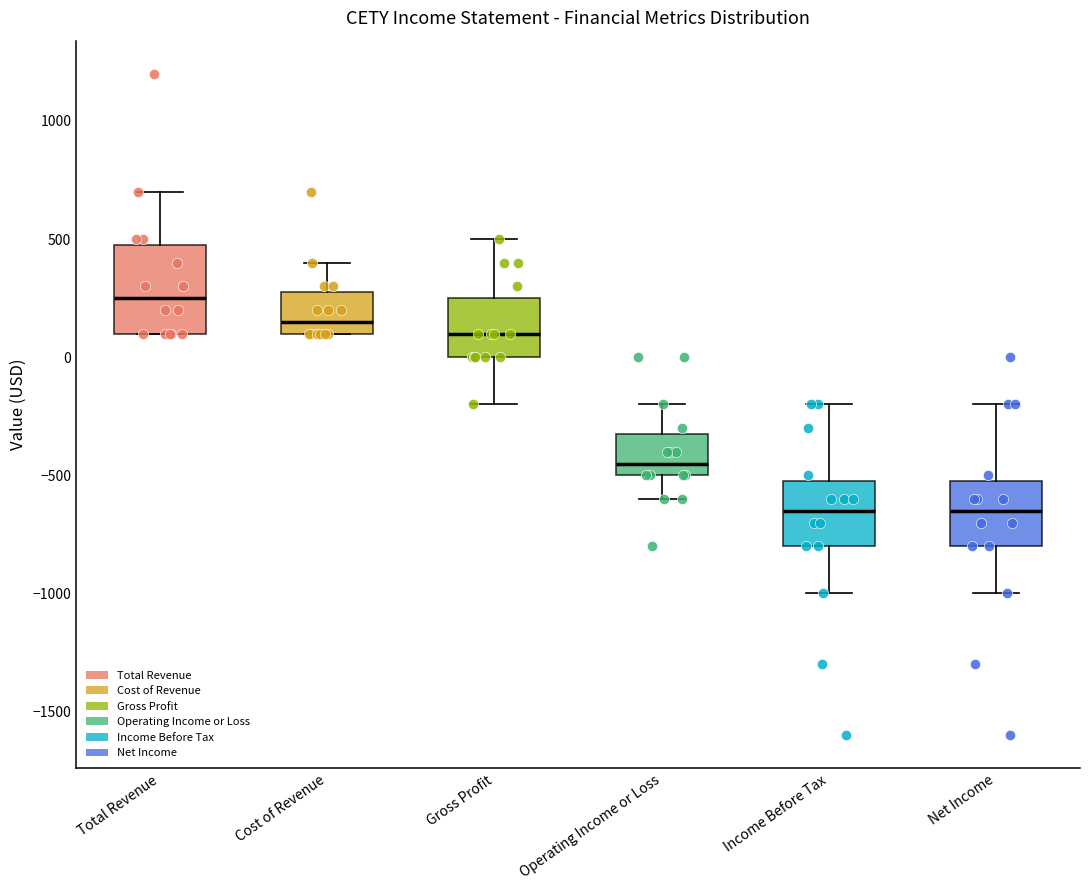

Reading left to right, transcribe this box plot: for each box, give where its median line is, the range the box spans, and where its two whiskers end, as read against the y-axis. The values are not printed on the chart, so give them approximately, as read against the axis.

Total Revenue: median 250, box 100 to 500, whiskers 100 to 700
Cost of Revenue: median 150, box 100 to 300, whiskers 100 to 400
Gross Profit: median 100, box 0 to 250, whiskers -200 to 500
Operating Income or Loss: median -450, box -500 to -300, whiskers -600 to -200
Income Before Tax: median -650, box -800 to -500, whiskers -1000 to -200
Net Income: median -650, box -800 to -500, whiskers -1000 to -200